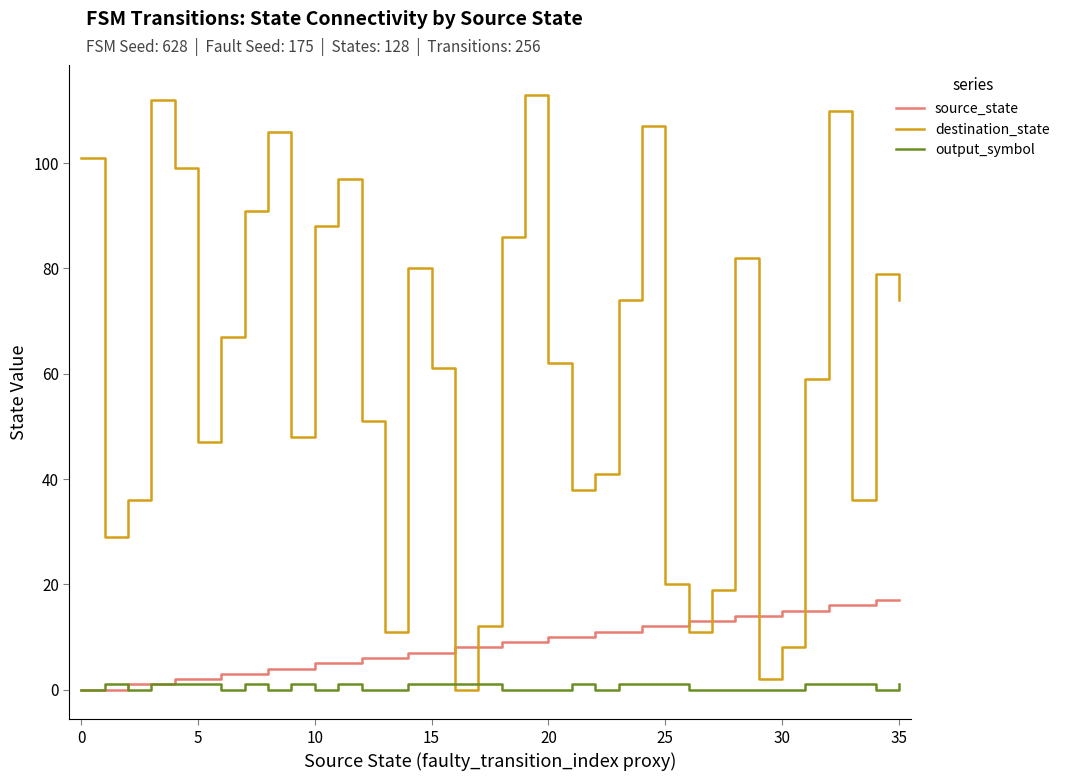

How many values in the source_state series are below 9?

18